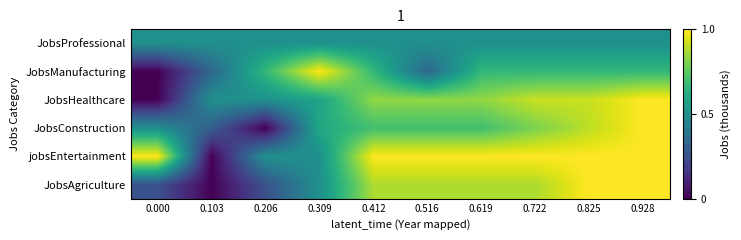

Reading left to right, list all the values displayed in this chart.

JobsProfessional: 0.000=0.5	0.103=0.5	0.206=0.5	0.309=0.5	0.412=0.5	0.516=0.5	0.619=0.5	0.722=0.5	0.825=0.5	0.928=0.5
JobsManufacturing: 0.000=0.0	0.103=0.3	0.206=0.7	0.309=1.0	0.412=0.7	0.516=0.3	0.619=0.7	0.722=0.7	0.825=0.7	0.928=0.7
JobsHealthcare: 0.000=0.0	0.103=0.5	0.206=0.5	0.309=0.6	0.412=0.8	0.516=0.8	0.619=0.8	0.722=0.9	0.825=0.9	0.928=1.0
JobsConstruction: 0.000=0.5	0.103=0.3	0.206=0.0	0.309=0.6	0.412=0.7	0.516=0.7	0.619=0.7	0.722=0.8	0.825=0.9	0.928=1.0
jobsEntertainment: 0.000=1.0	0.103=0.0	0.206=0.5	0.309=0.5	0.412=1.0	0.516=1.0	0.619=1.0	0.722=1.0	0.825=1.0	0.928=1.0
JobsAgriculture: 0.000=0.2	0.103=0.0	0.206=0.2	0.309=0.5	0.412=0.9	0.516=0.9	0.619=0.9	0.722=0.9	0.825=1.0	0.928=1.0